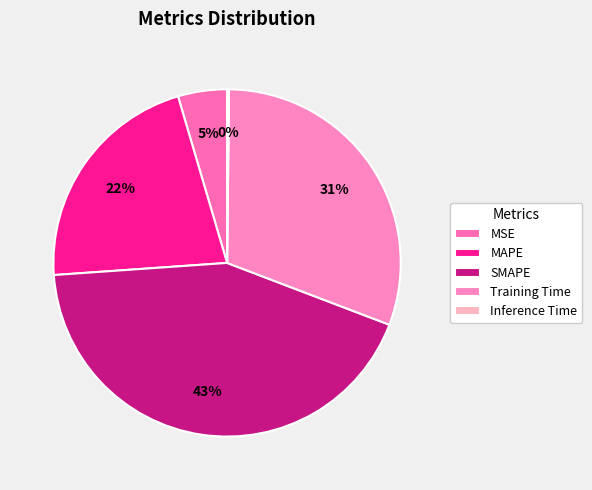

Does Inference Time account for over 50% of the chart?

No